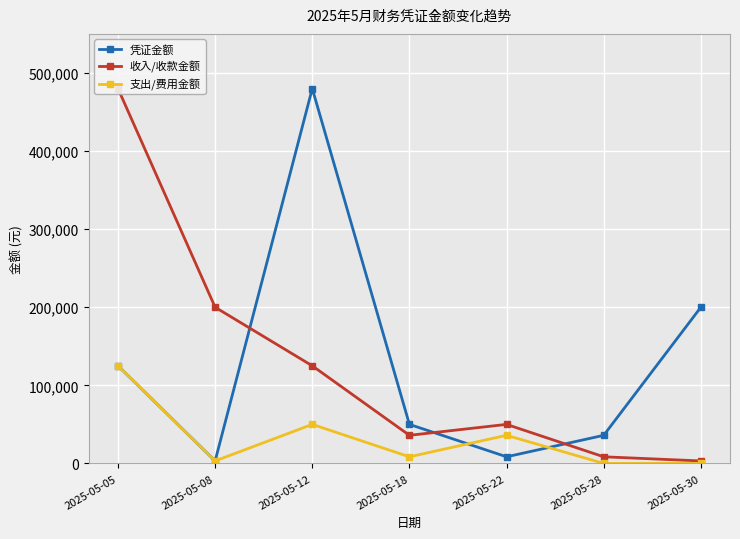

What is the spread (max minus min) of values at 2025-05-08?

196800